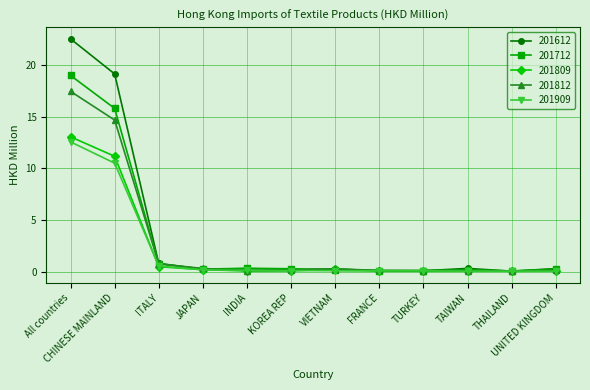

What is the label of the 12th point from the left?

UNITED KINGDOM